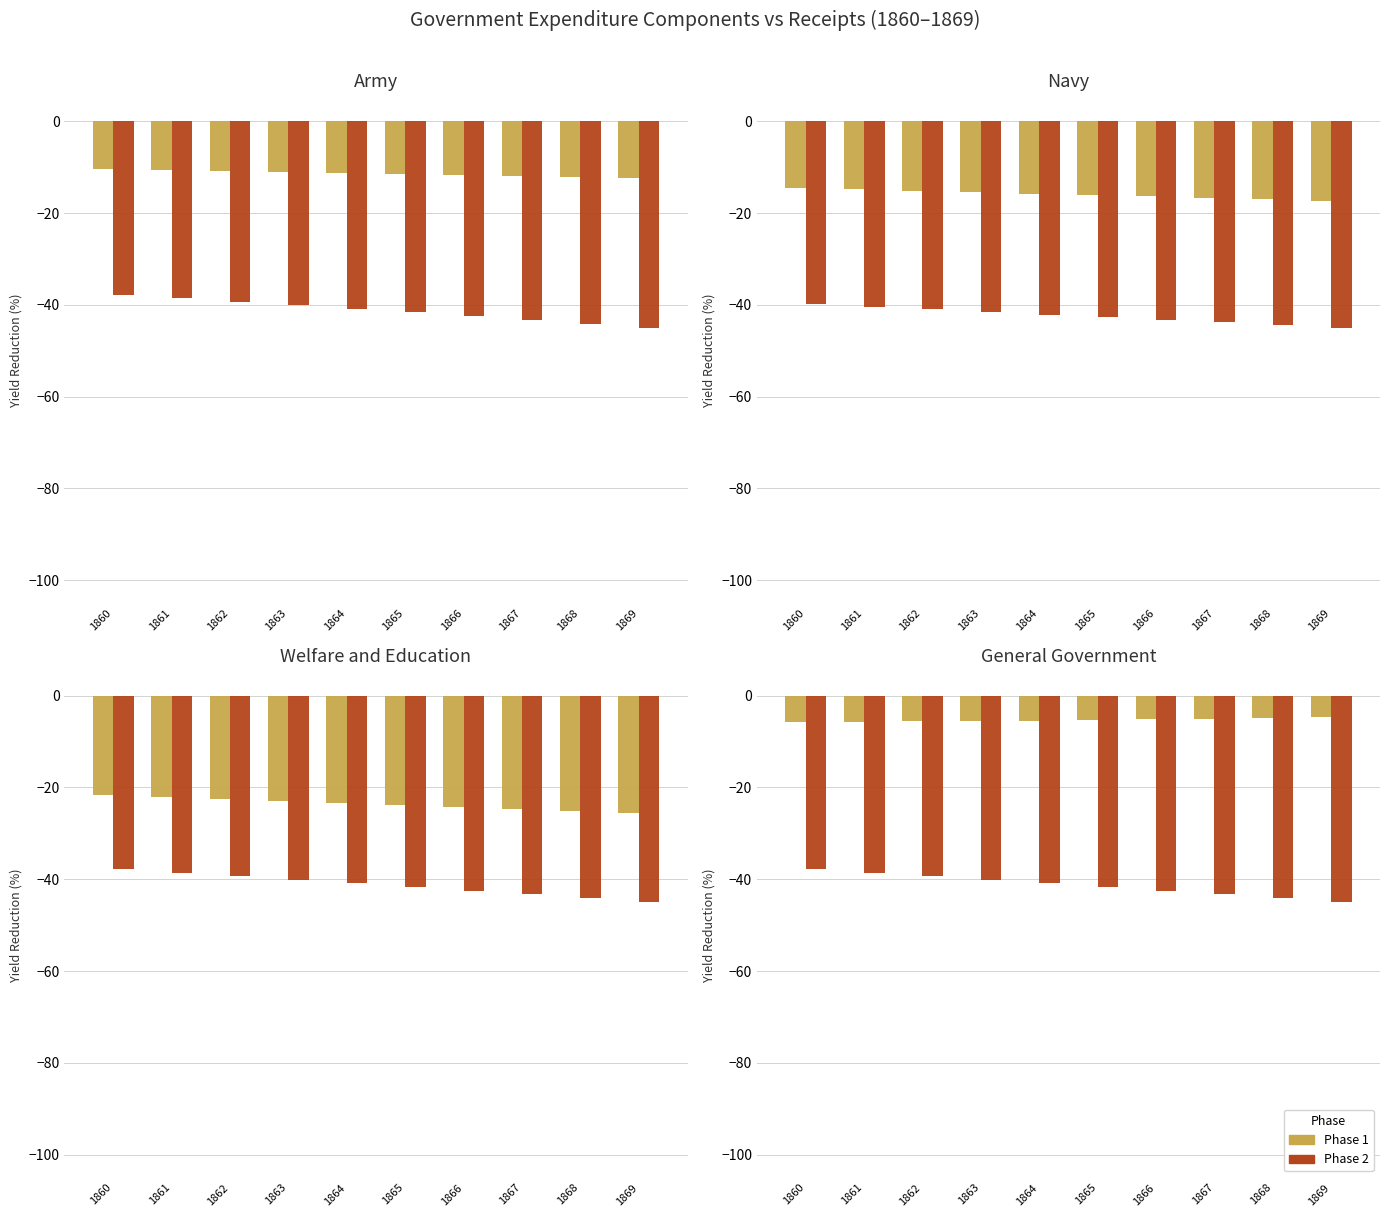

What is the sum of all Phase 2 values?

-413.2